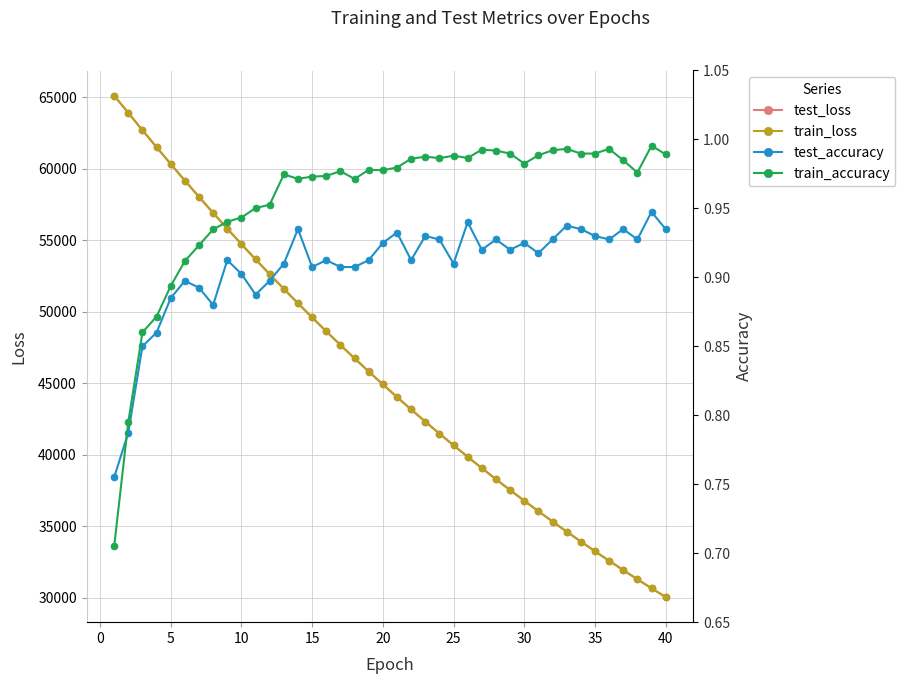

What is the greatest value displayed?

65119.6